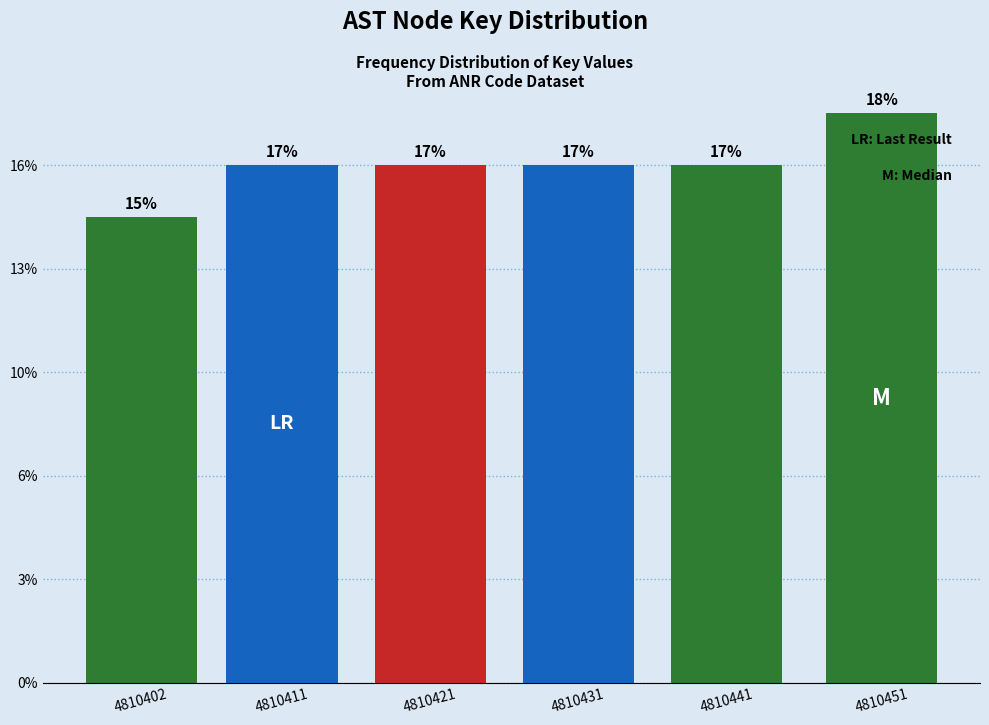

Are the bars horizontal?

No